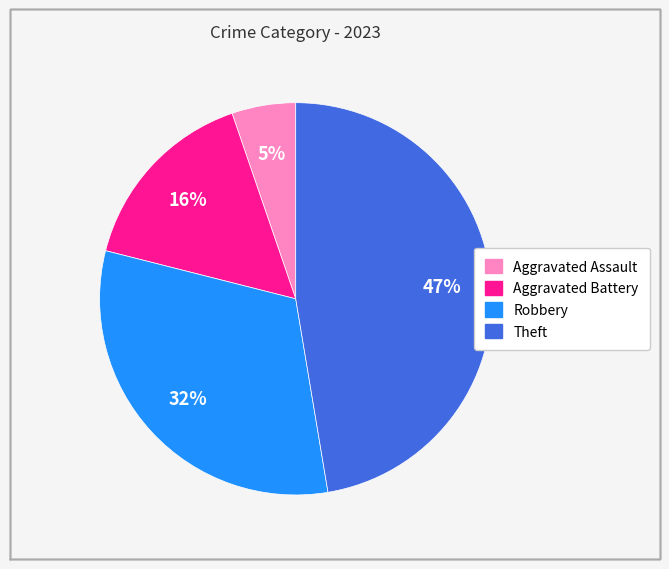

Is there a majority slice in this chart?

No